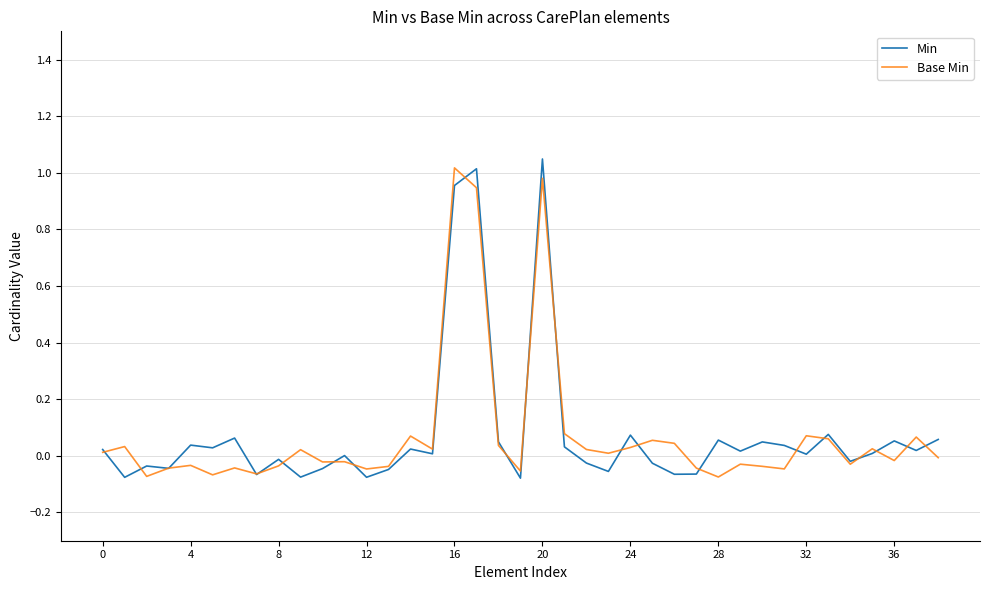

Count the number of data series in this chart.

2